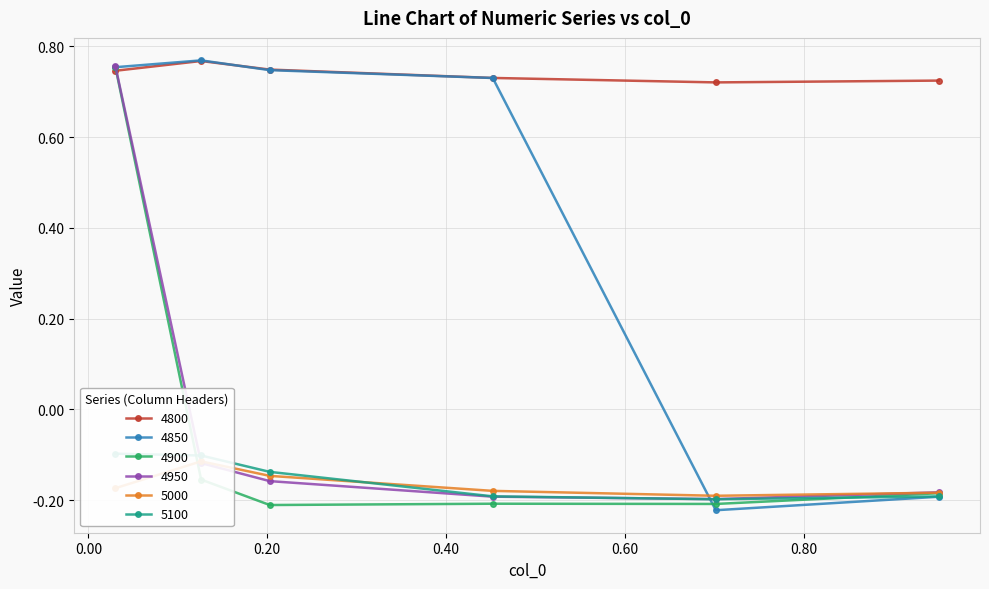

Which series has the widest spread of values?

4850